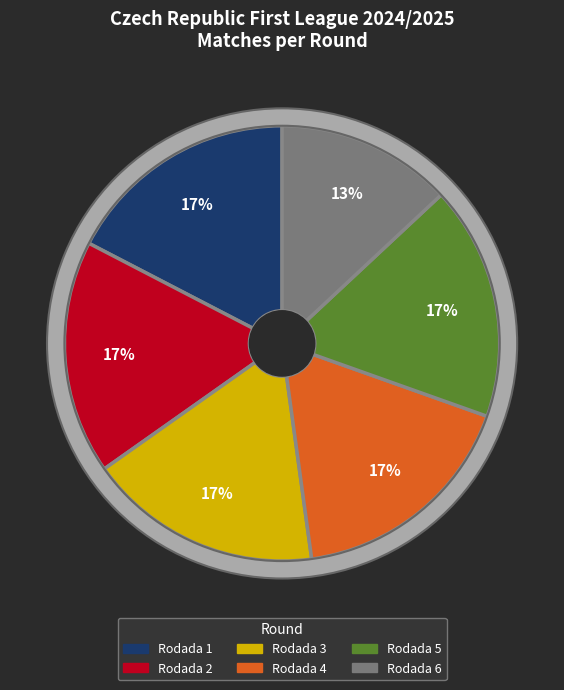

Count the number of slices in the pie.

6